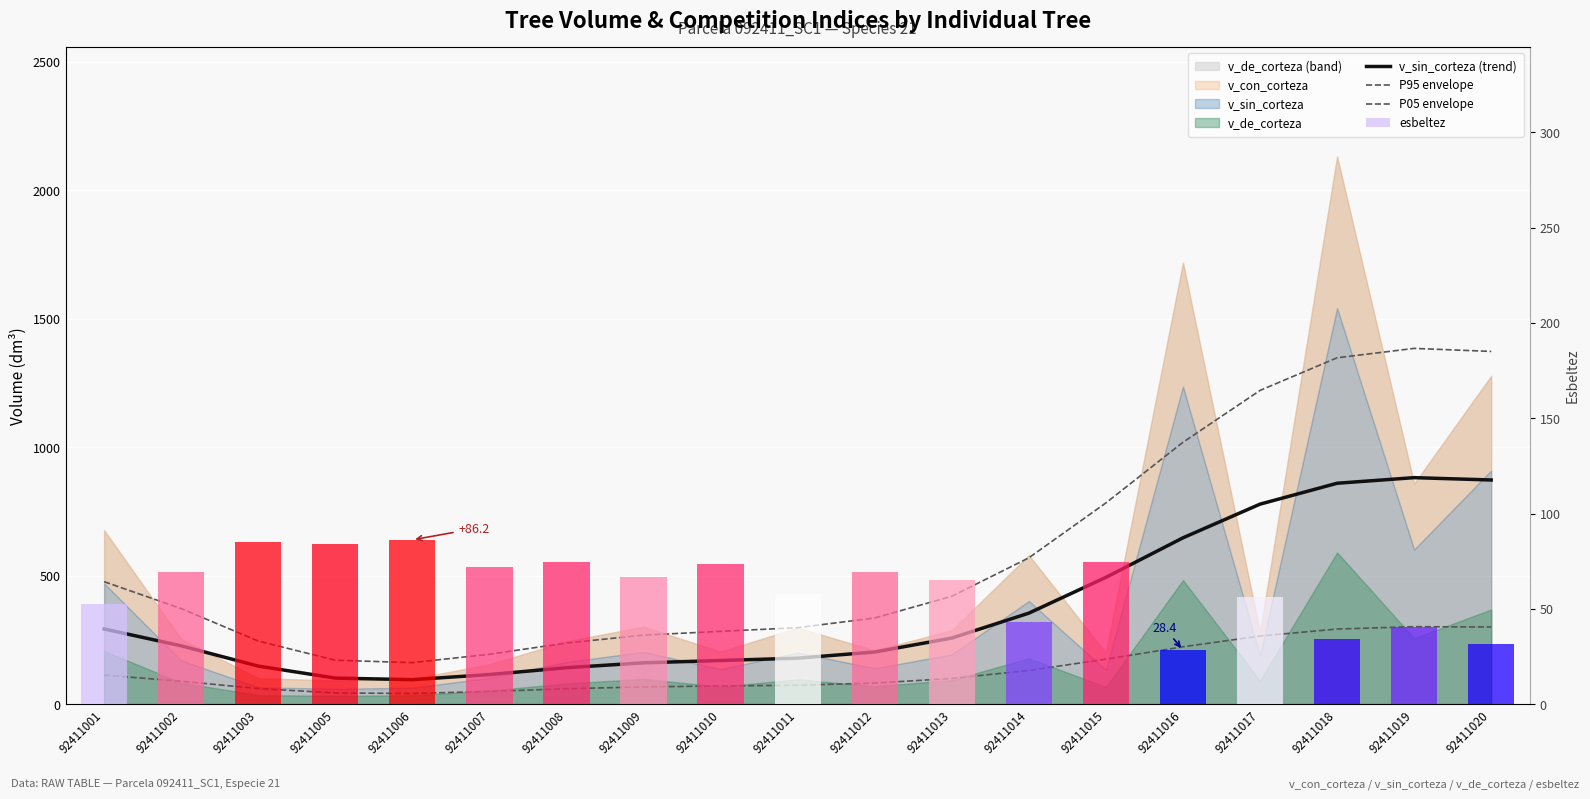

At which category is the sum across all series the highest?

92411019